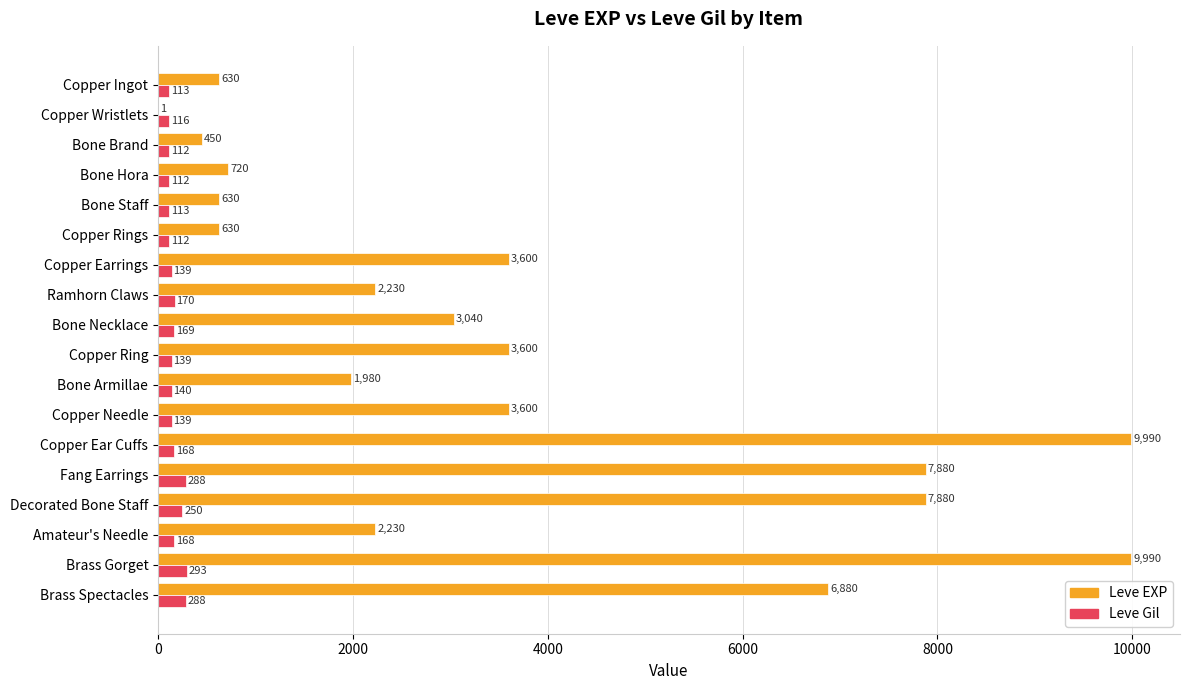

What is the sum of all Leve Gil values?

3029